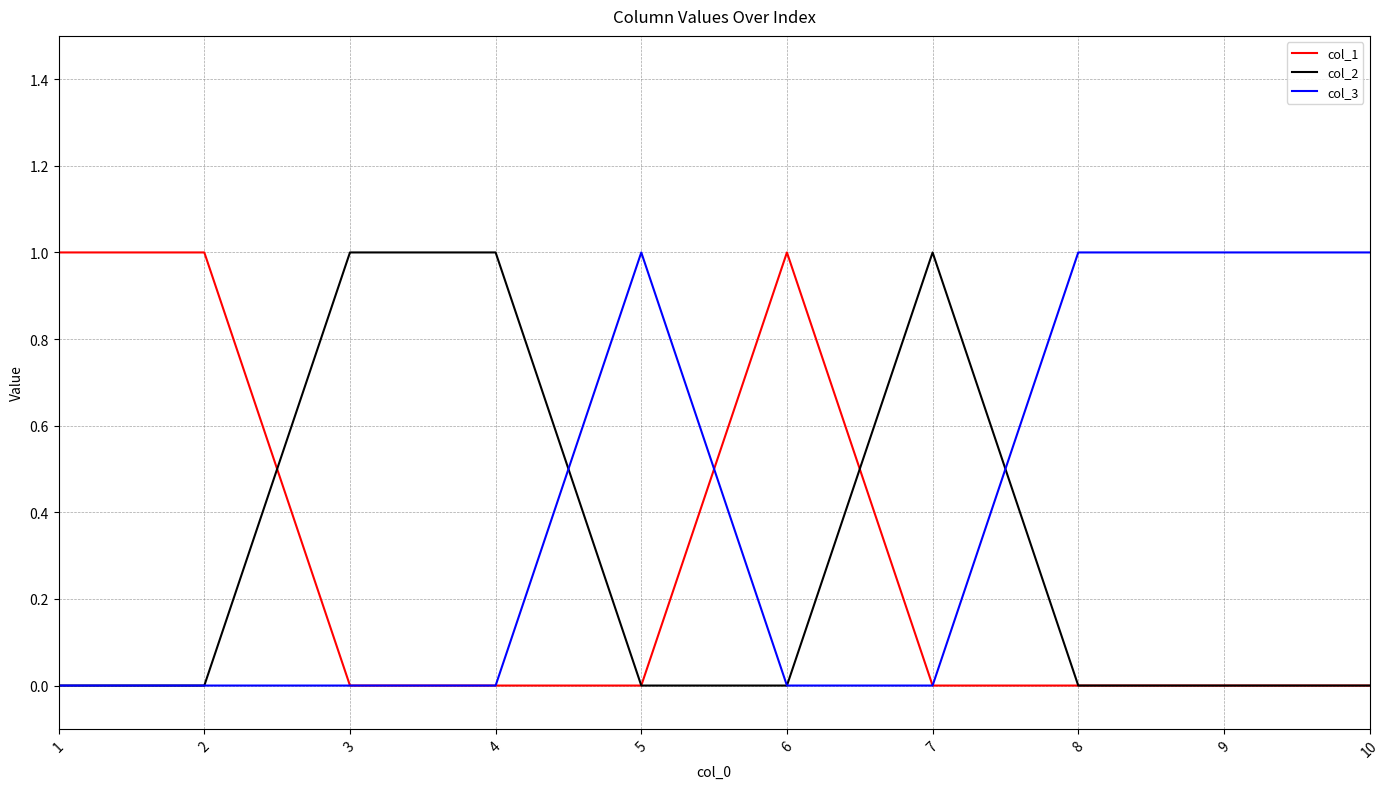

Where do col_1 and col_2 first cross each other?

2 and 3